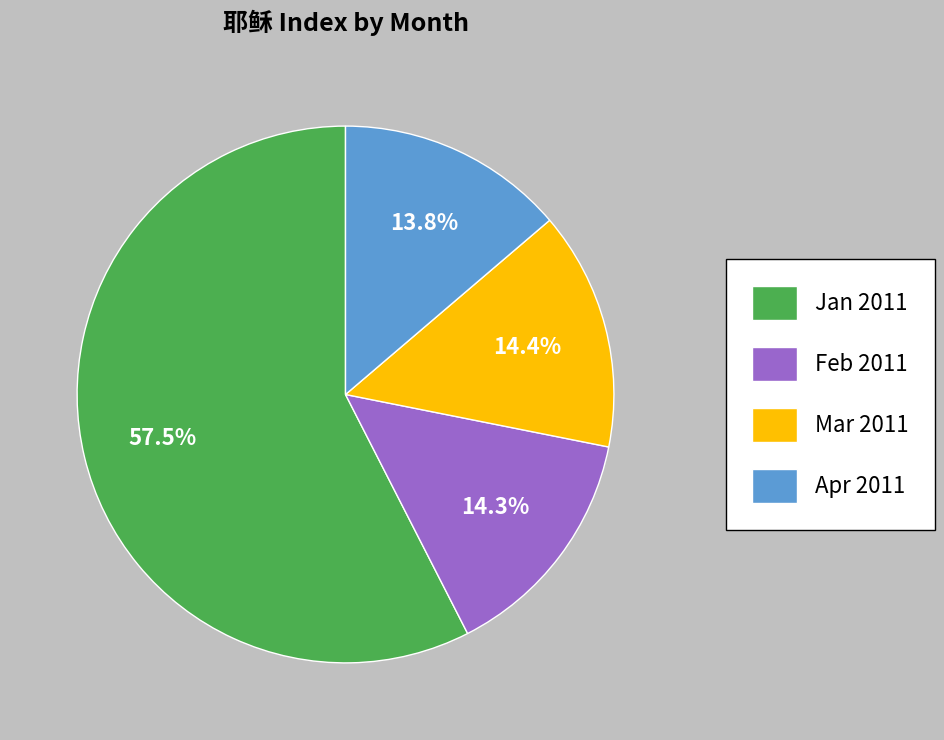

What is the largest slice in the pie chart?

Jan 2011